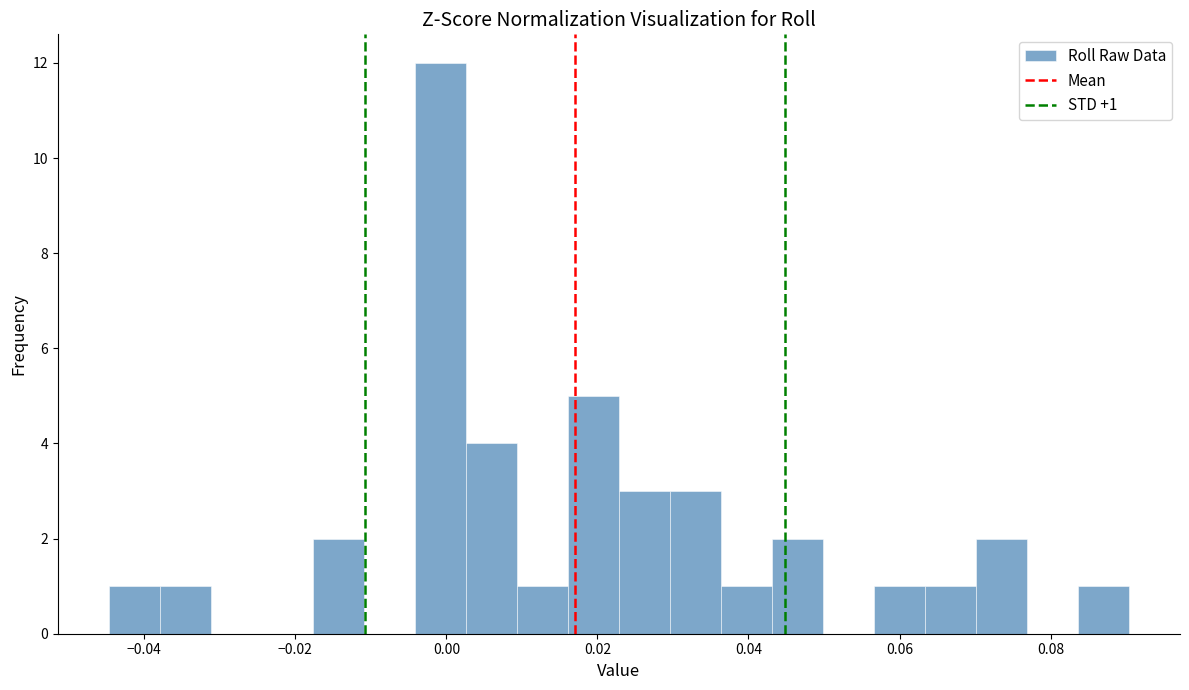

Read against the x-axis, roughly where is the centre of the tallest bar?

0.000